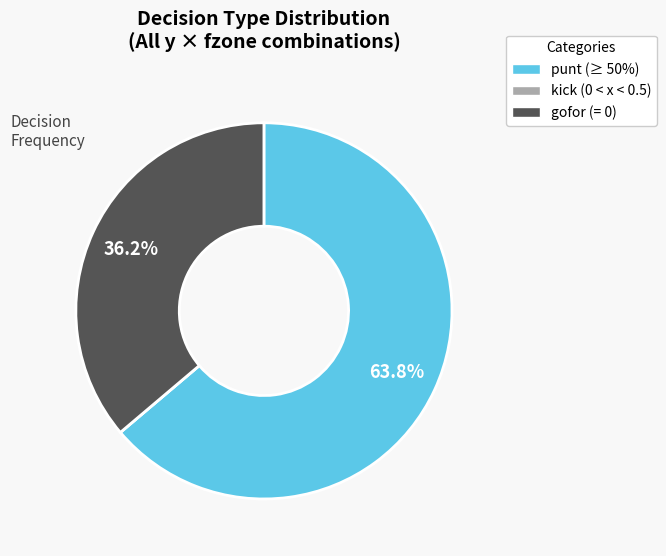

Is there a majority slice in this chart?

Yes